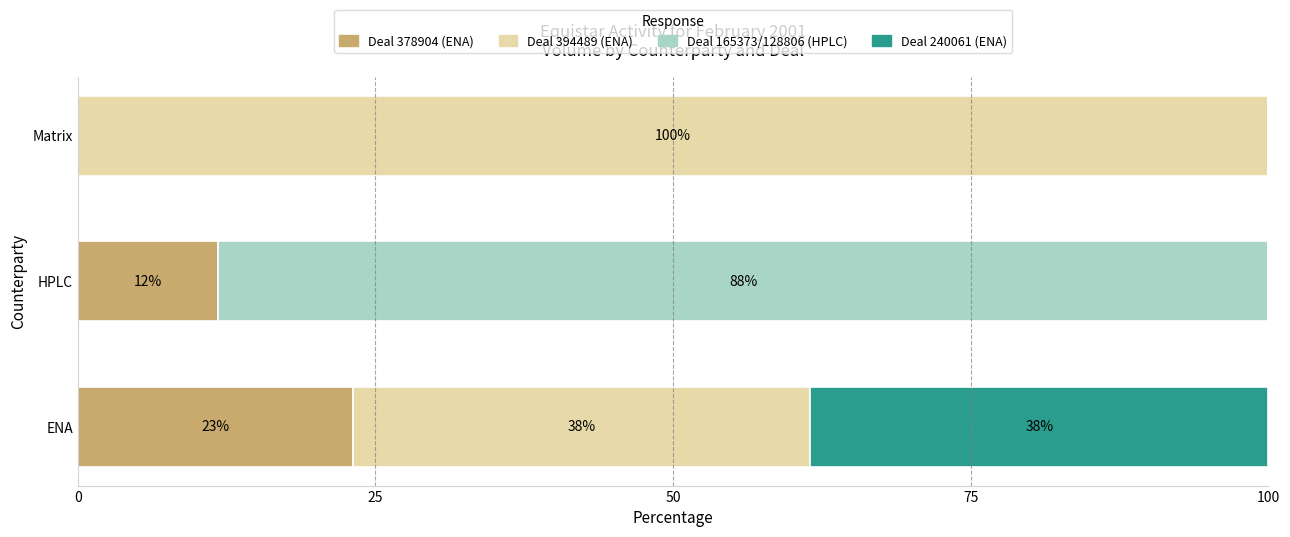

At which label is Deal 378904 (ENA) closest to 11?

HPLC